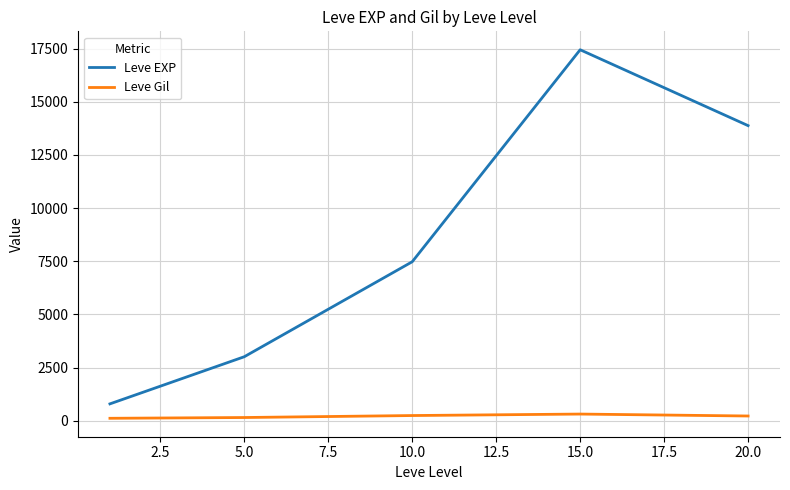

What are all the series names shown in the legend?

Leve EXP, Leve Gil